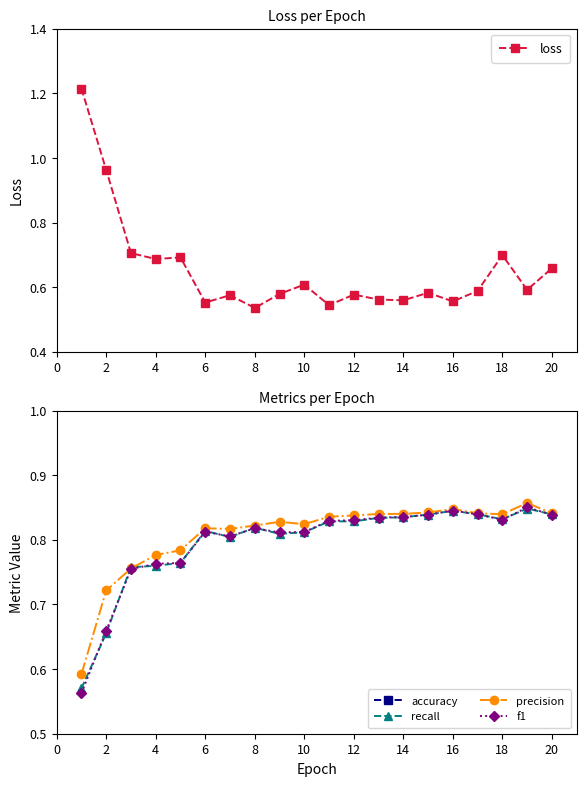

How many interior local valleys does the f1 series have?

3